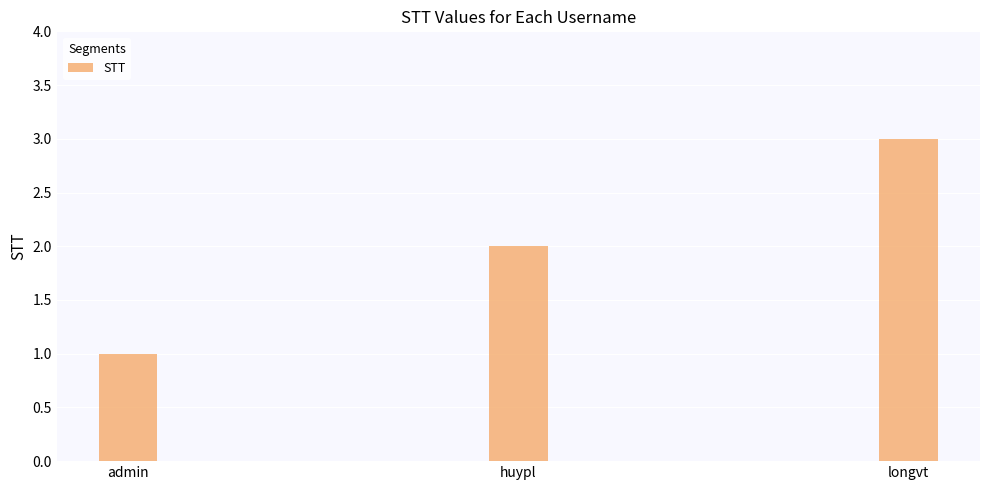

At which label is the value closest to 2?

huypl